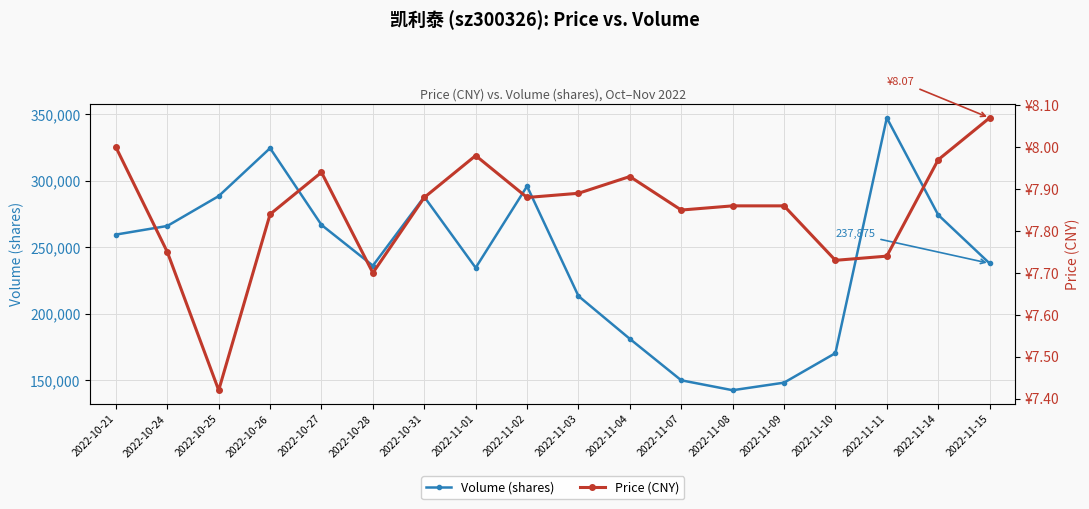

Rank the series by their maximum value, from highest to lowest.

Volume (shares), Price (CNY)